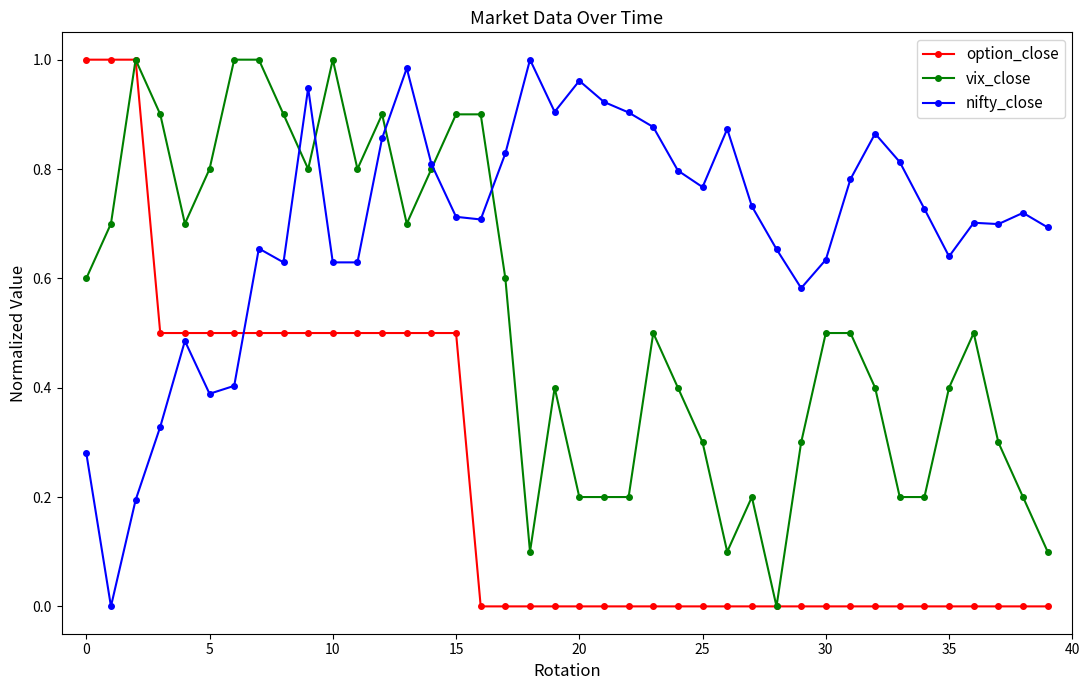

True or false: nifty_close and option_close intersect in this chart.

True